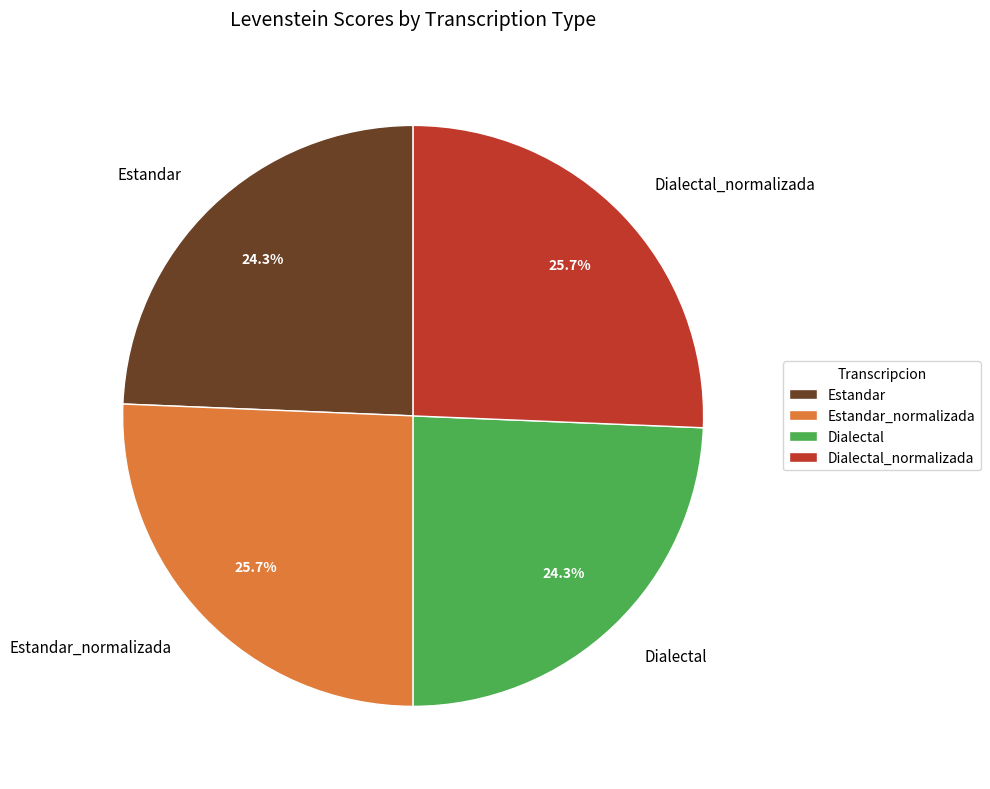

To the nearest percent, what is the combined percentage of Dialectal and Estandar?

49%